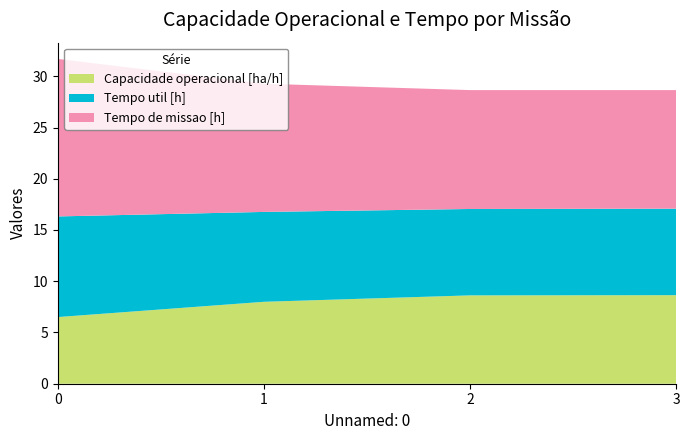

Reading left to right, extract all data points from this chart.

Capacidade operacional [ha/h]: 6.5	8.0	8.6	8.6
Tempo util [h]: 9.8	8.8	8.4	8.4
Tempo de missao [h]: 15.4	12.5	11.6	11.6